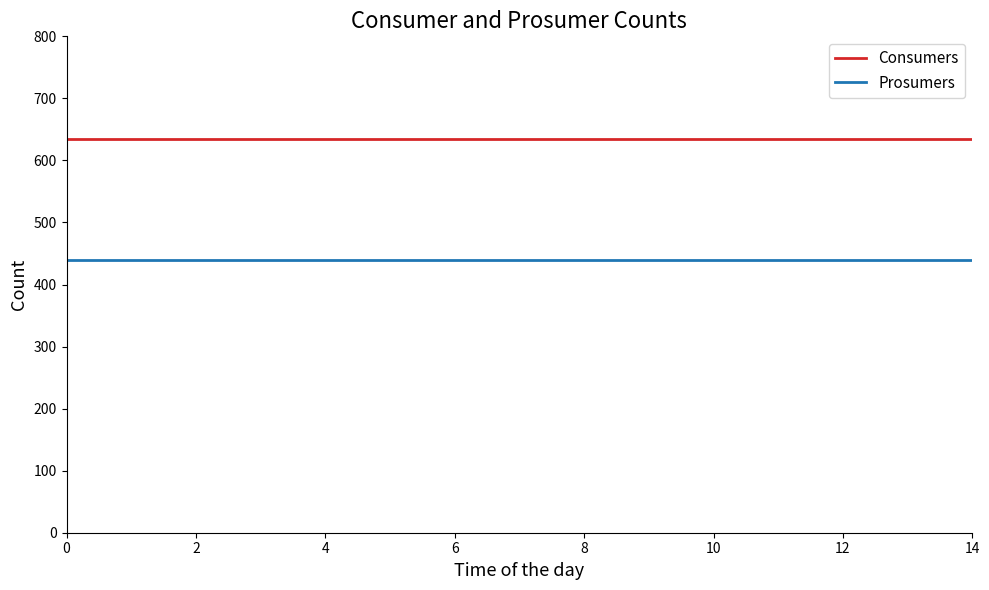

What is the minimum value shown in the chart?

440